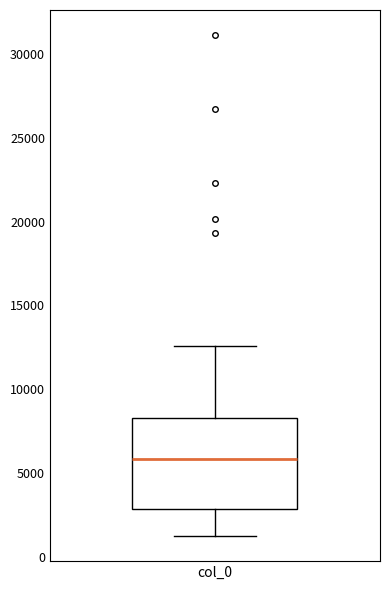

Where does the median line of the box for col_0 sit on the y-axis? The values are not printed on the chart, so give them approximately, as read against the axis.

6000